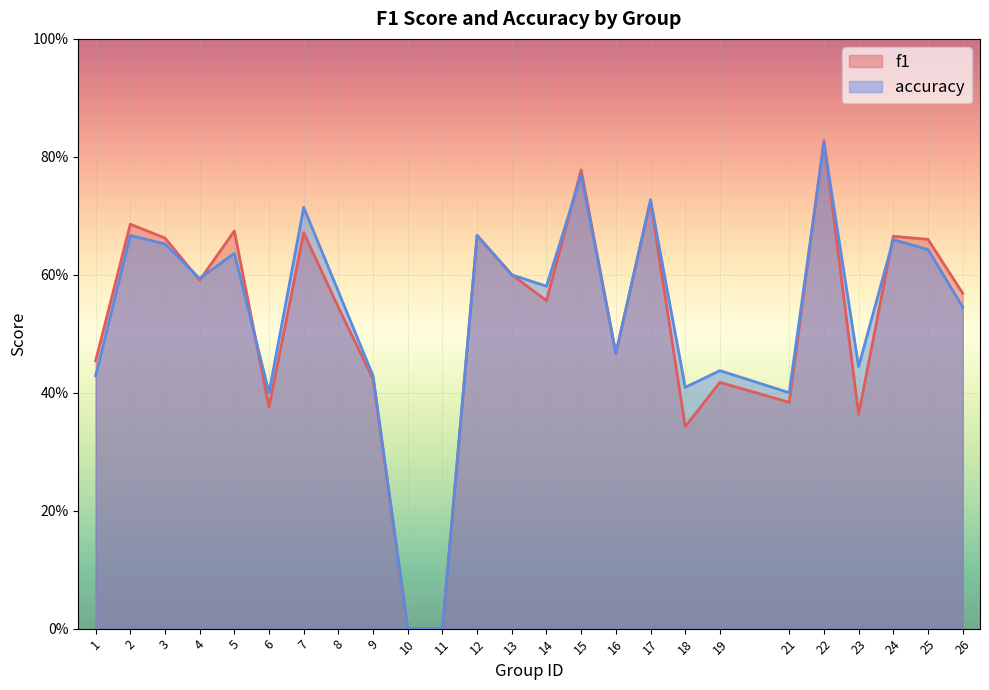

At which category is the sum across all series the highest?

22